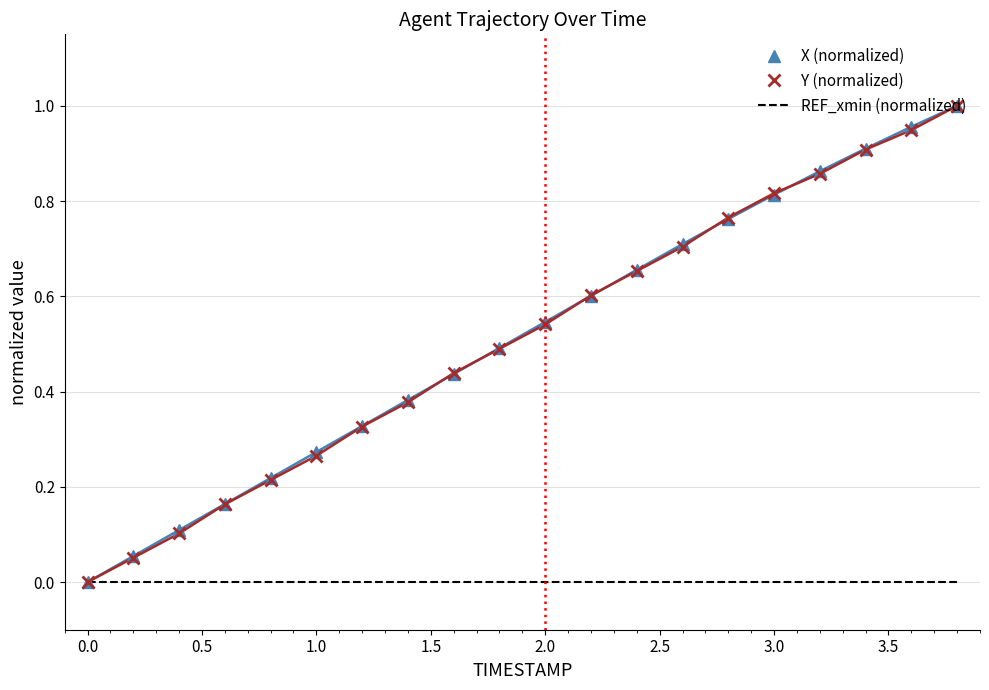

At how many categories does at least one series exceed 0?

19